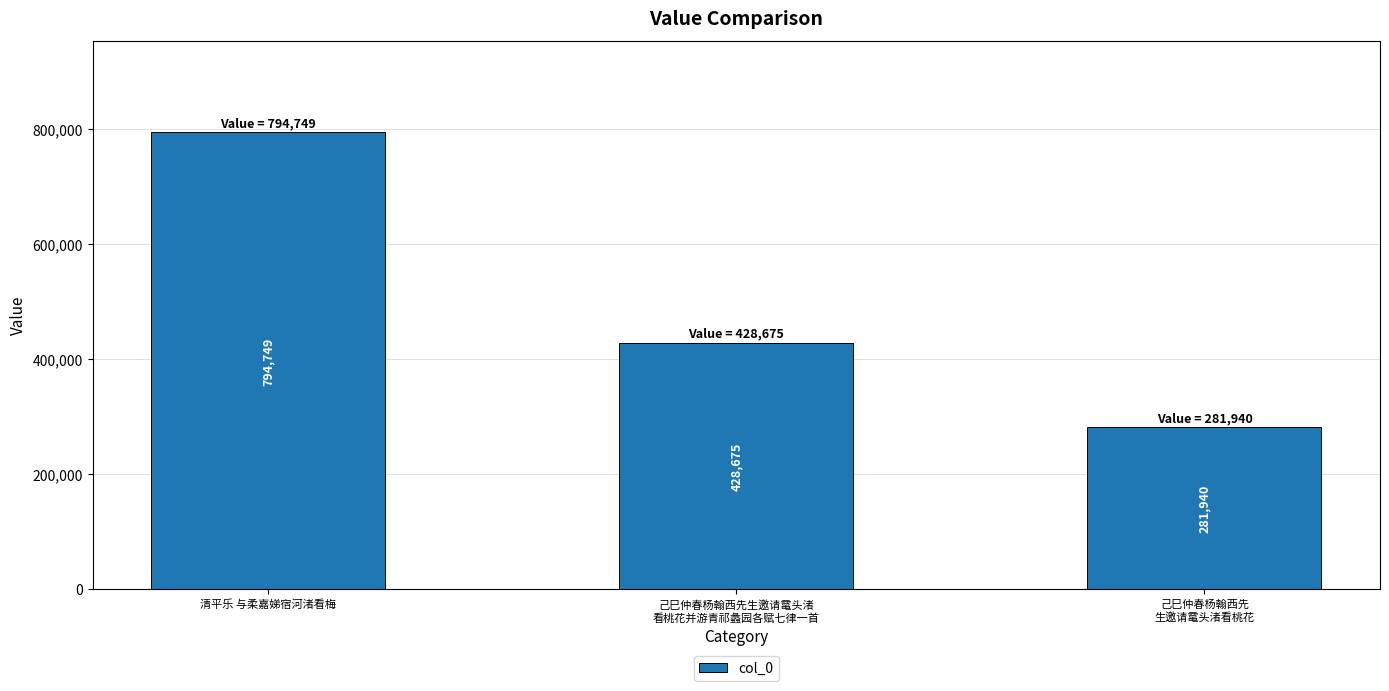

How many categories are shown in the chart?

3